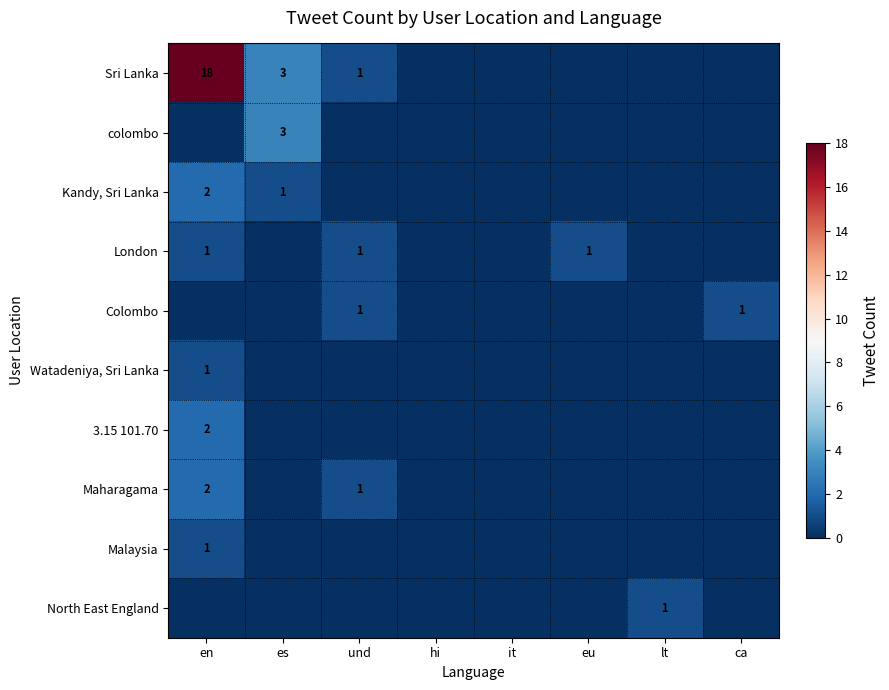

What is the spread (max minus min) of values at eu?

1